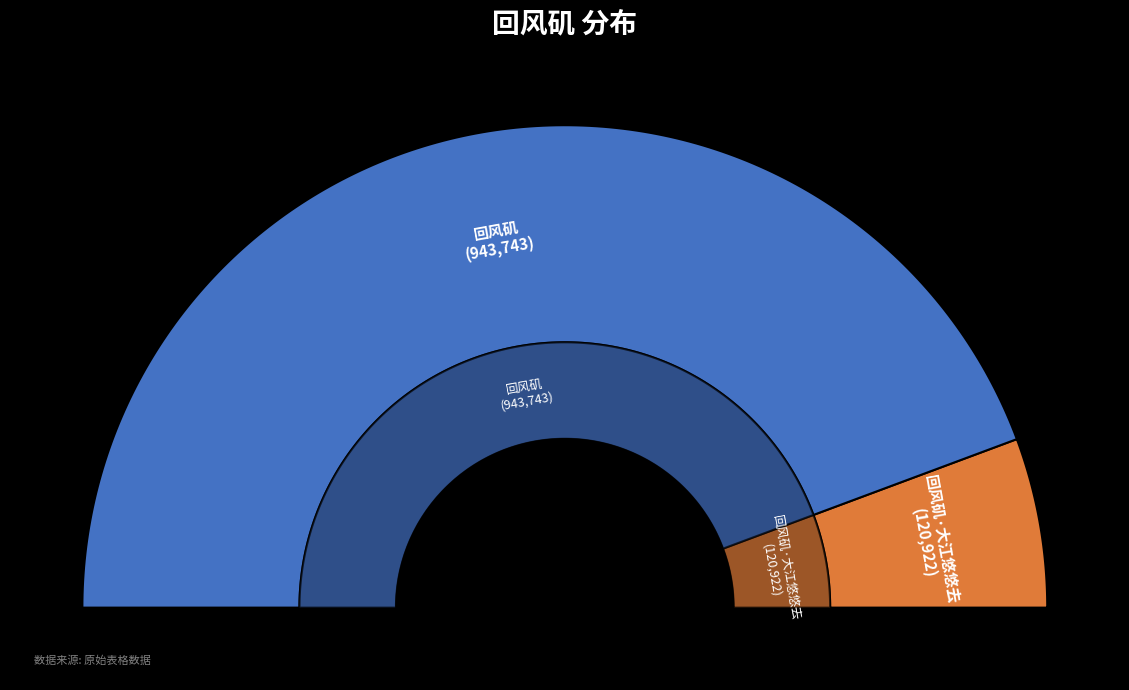

To the nearest percent, what is the difference between the largest and smallest slice percentages?

77%